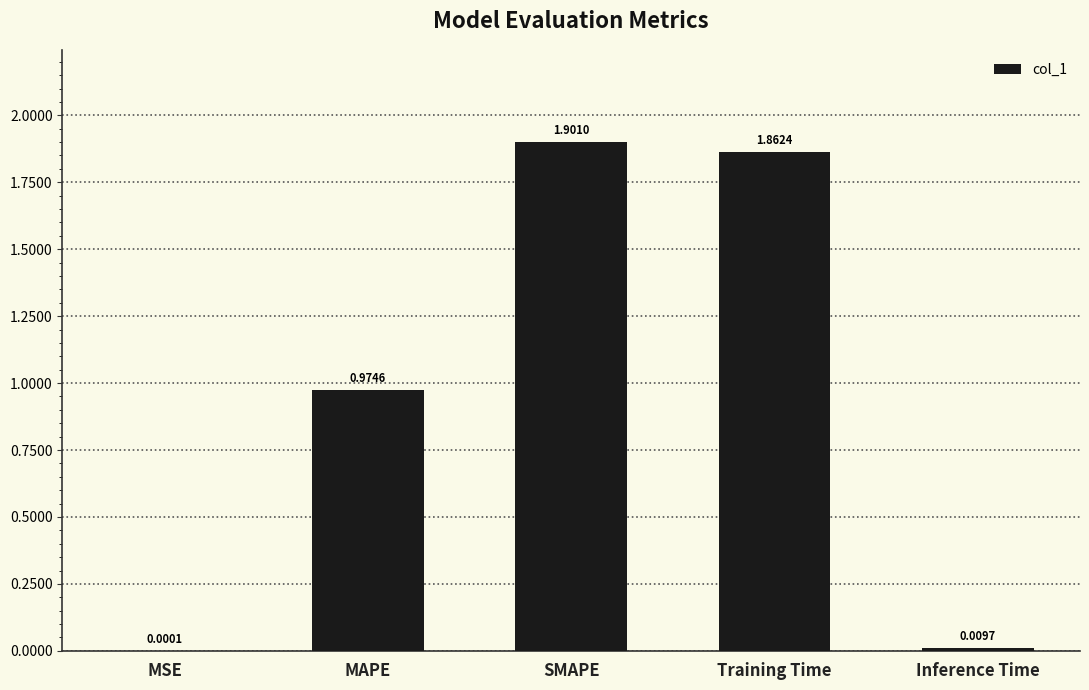

What is the sum of all values?

4.7